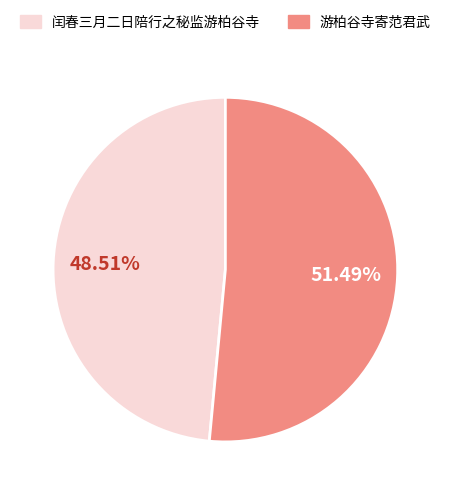

Approximately how many times larger is the value at 游柏谷寺寄范君武 compared to 闰春三月二日陪行之秘监游柏谷寺?

1.1